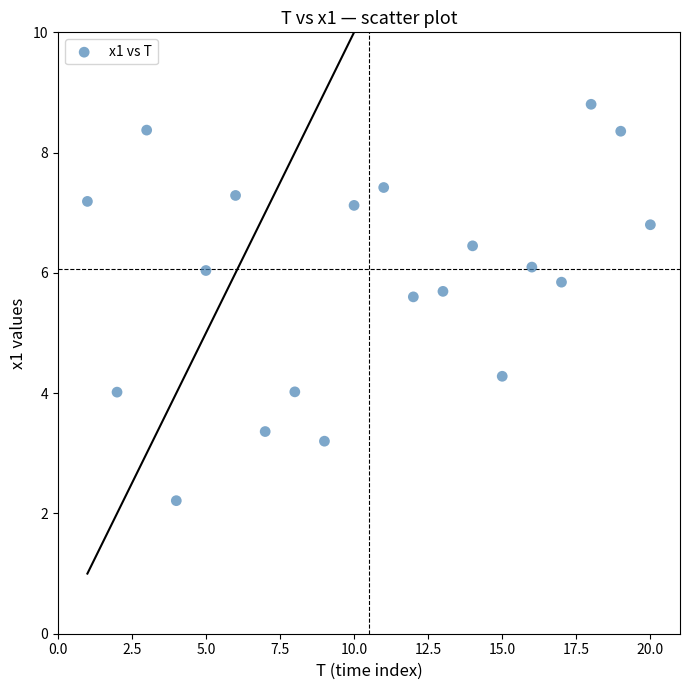

What is the range of Y values (max minus min)?

6.6